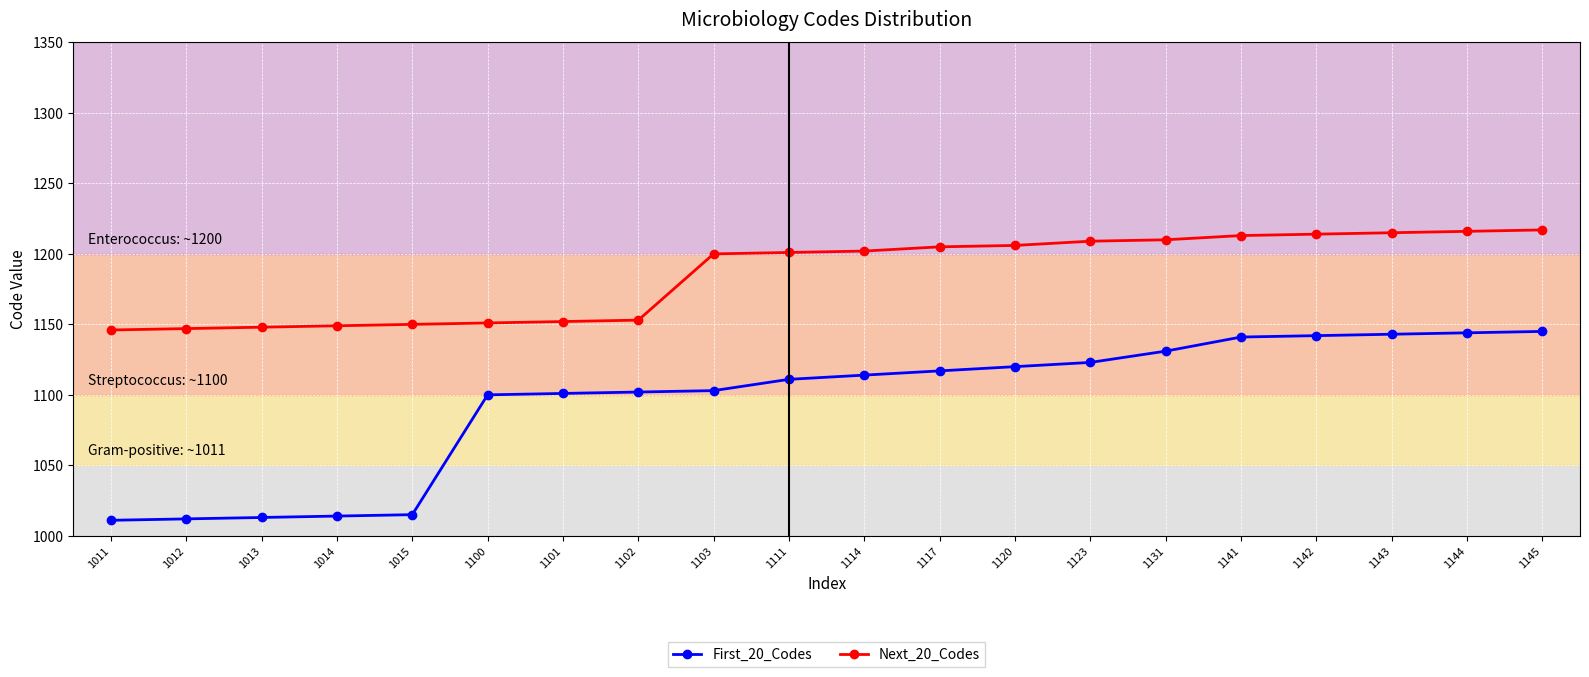

True or false: First_20_Codes and Next_20_Codes intersect in this chart.

False